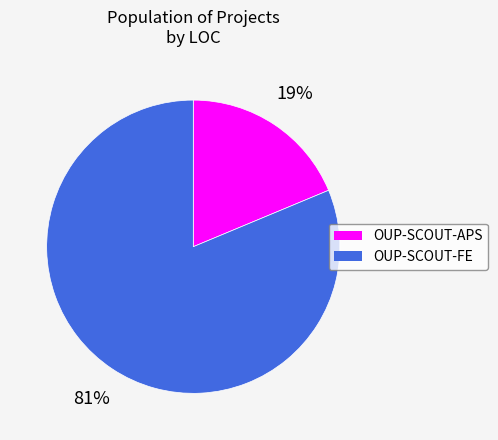

The OUP-SCOUT-FE slice represents 87% of the pie. True or false?

False